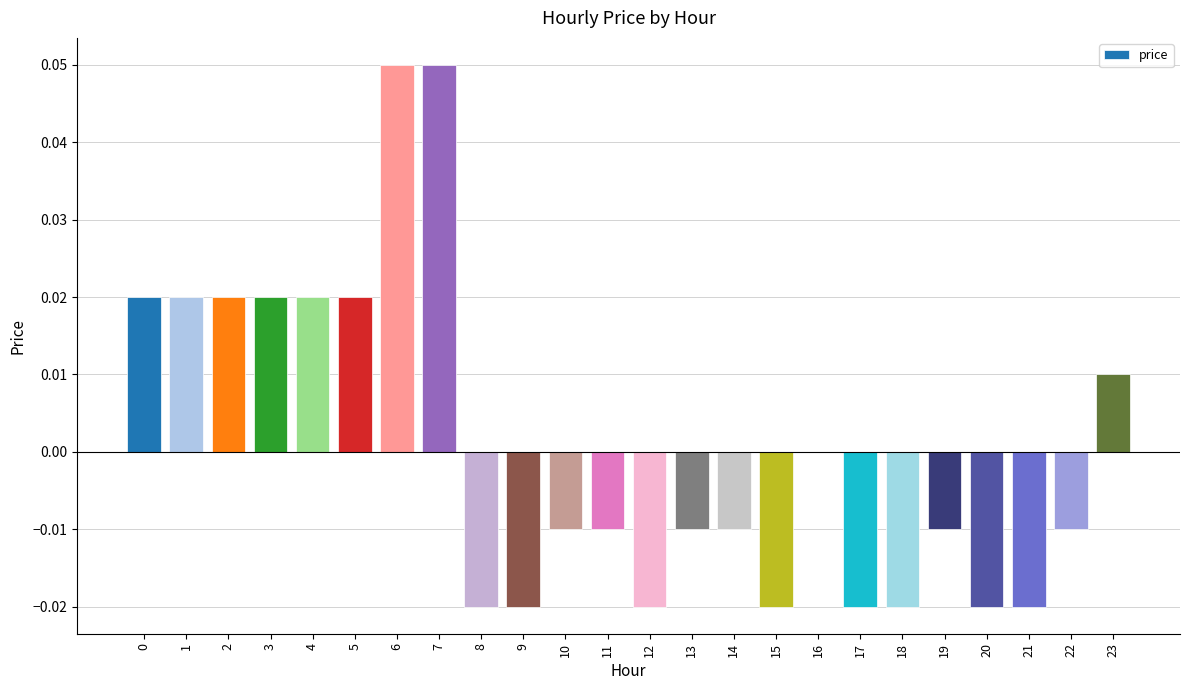

How many distinct data groups are displayed?

1